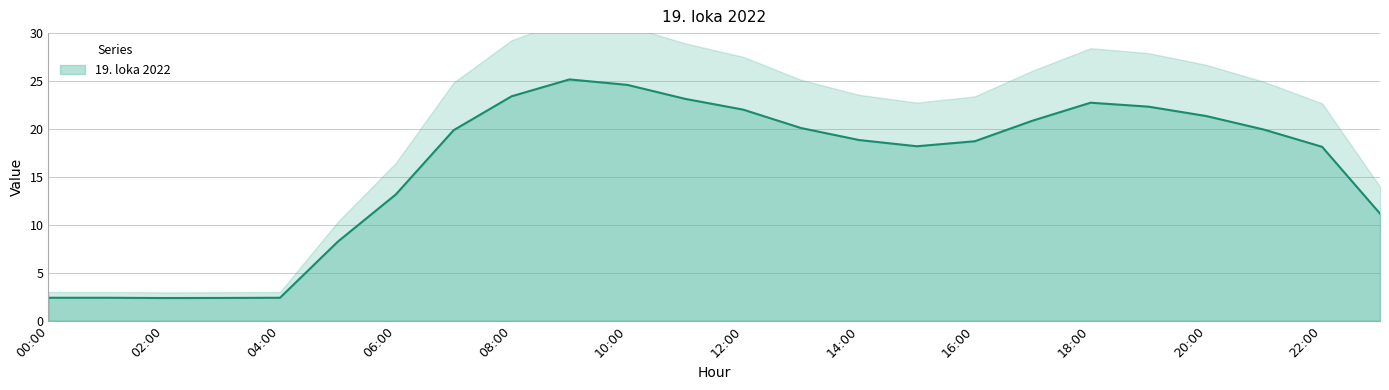

Where is the first local maximum?

09:00